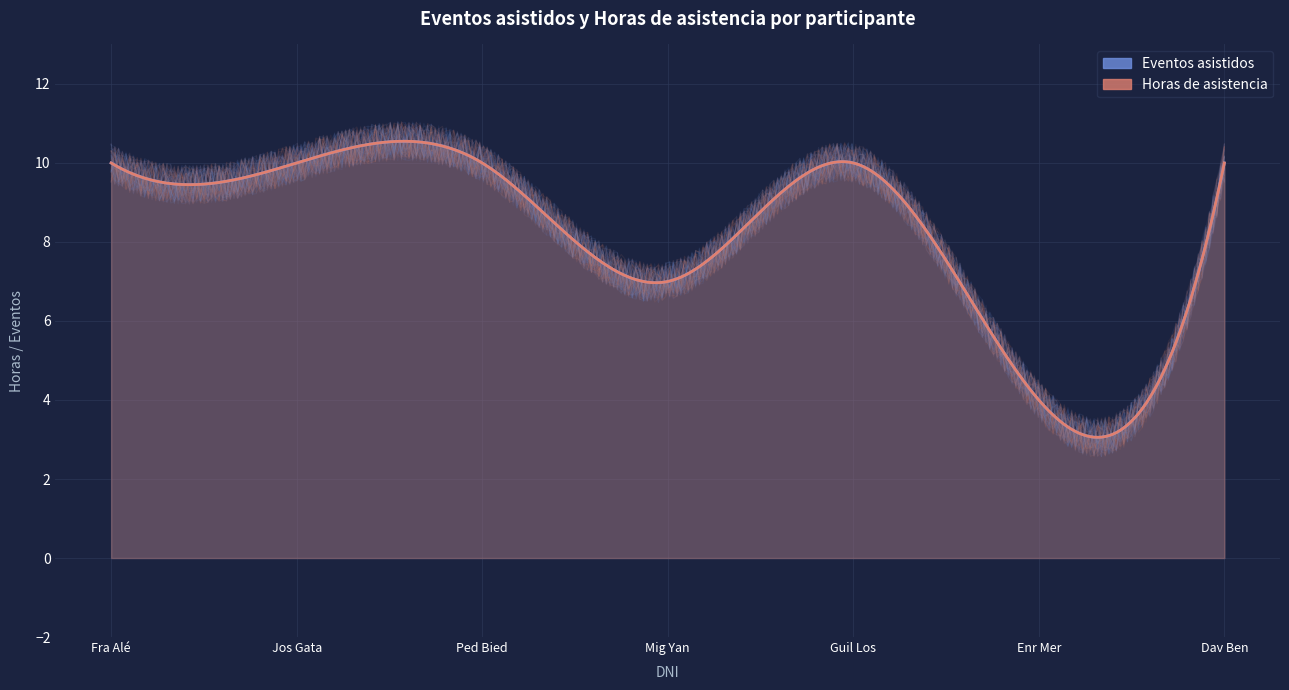

What are all the series names shown in the legend?

Eventos asistidos, Horas de asistencia